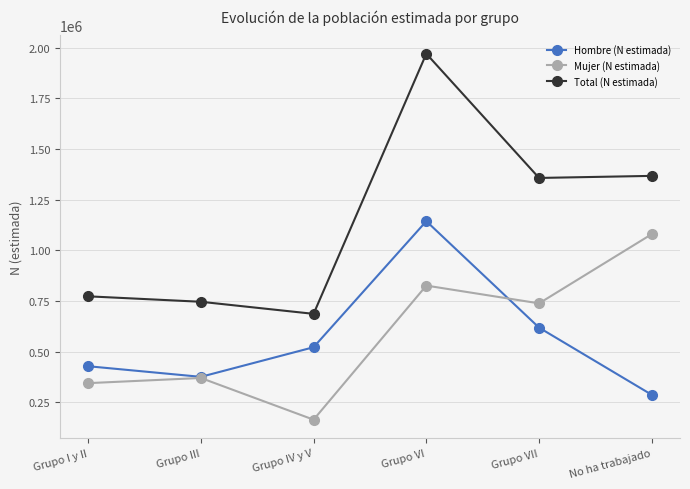

Which series has the largest total across all categories?

Total (N estimada)